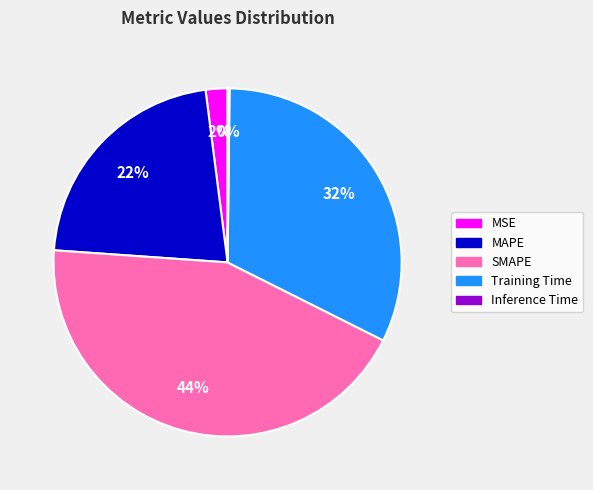

What is the largest slice in the pie chart?

SMAPE